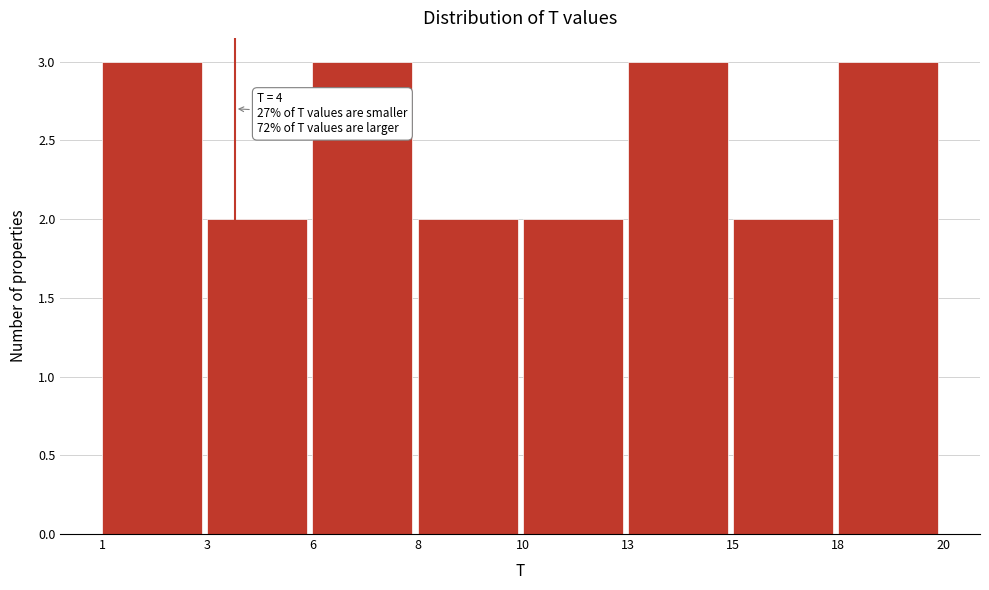

Reading left to right, extract all data points from this chart.

1=3	3=2	6=3	8=2	10=2	13=3	15=2	18=3